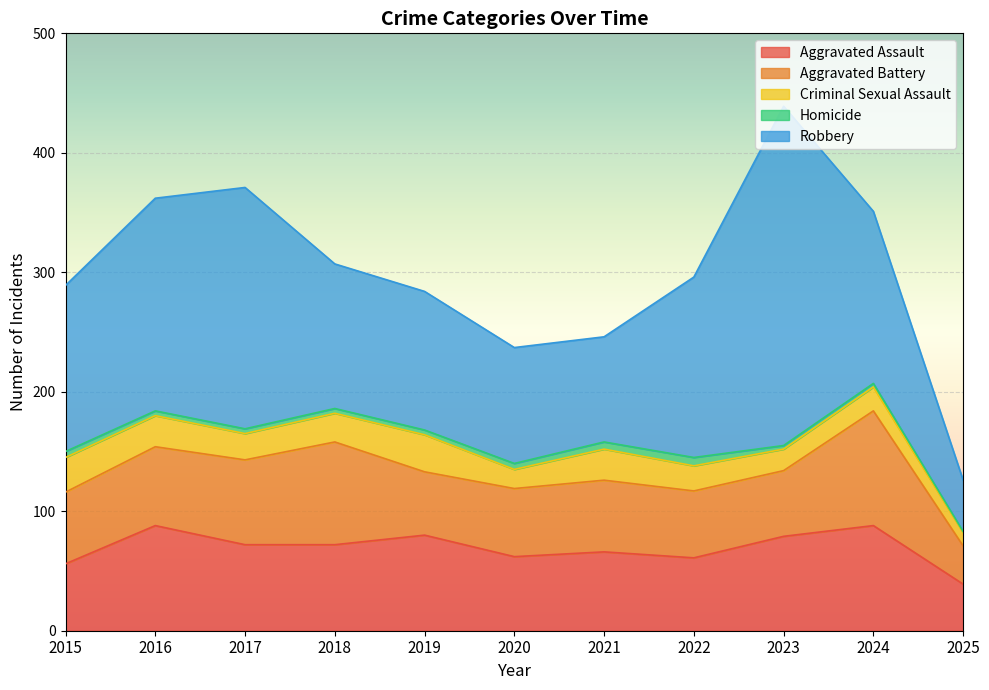

What is the difference between the Robbery values at 2024 and 2023?

140